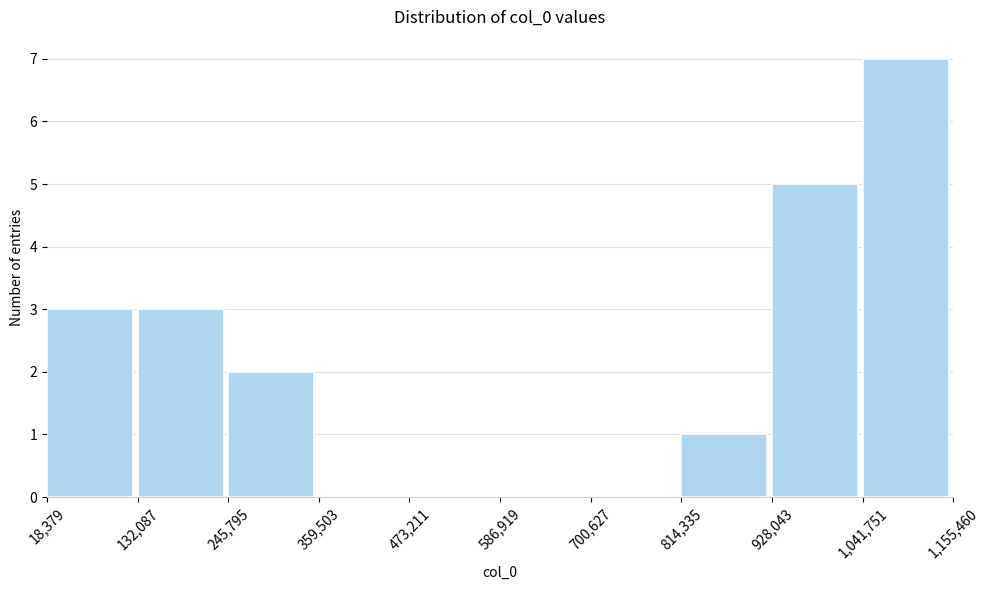

Reading left to right, list every bar in this chart as the range it spans on the x-axis followed by its height. The values are not printed on the chart, so give them approximately, as read against the axis.

18,379 to 132,087: 3
132,087 to 245,795: 3
245,795 to 359,503: 2
359,503 to 473,211: 0
473,211 to 586,919: 0
586,919 to 700,627: 0
700,627 to 814,335: 0
814,335 to 928,043: 1
928,043 to 1,041,751: 5
1,041,751 to 1,155,460: 7